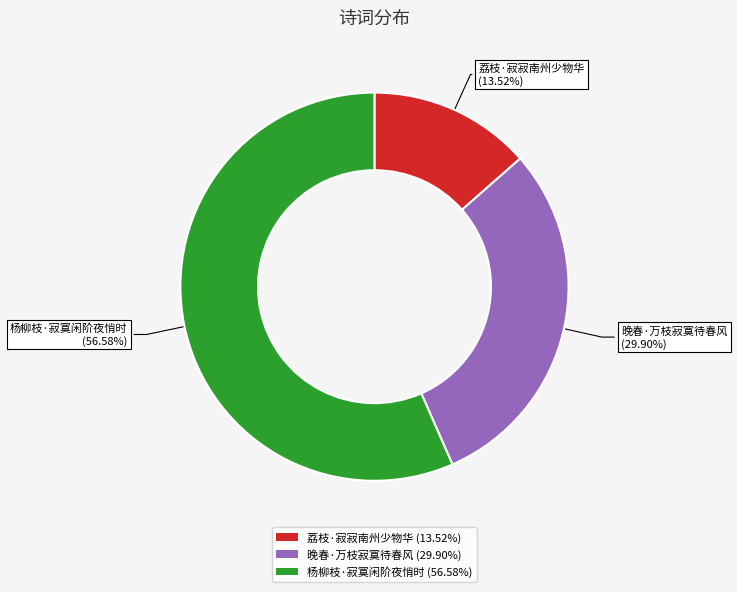

Count the number of slices in the pie.

3